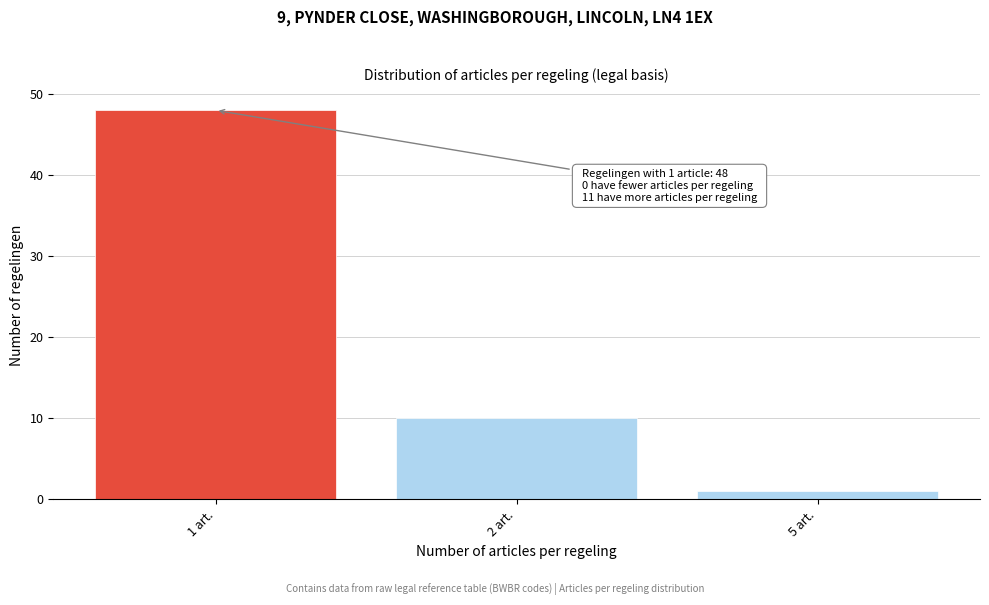

Reading left to right, what are all the values shown in this chart?

48	10	1